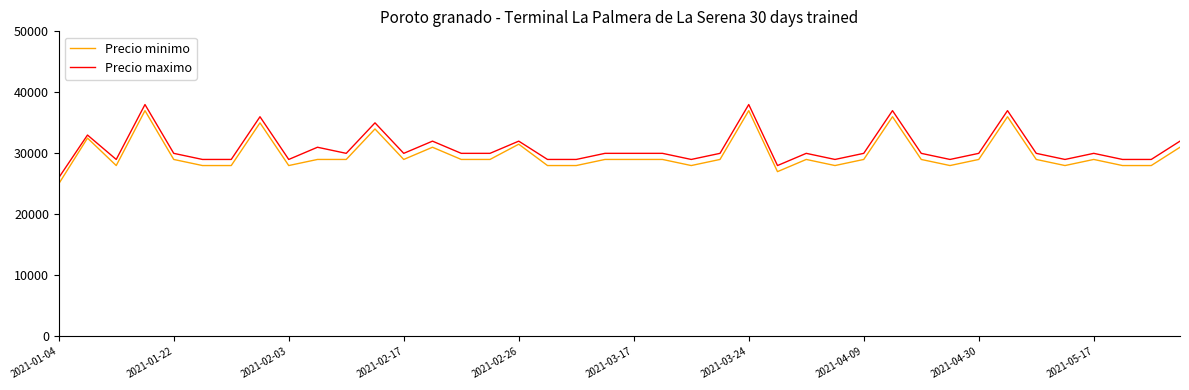

List the series in order of their overall mean, highest first.

Precio maximo, Precio minimo